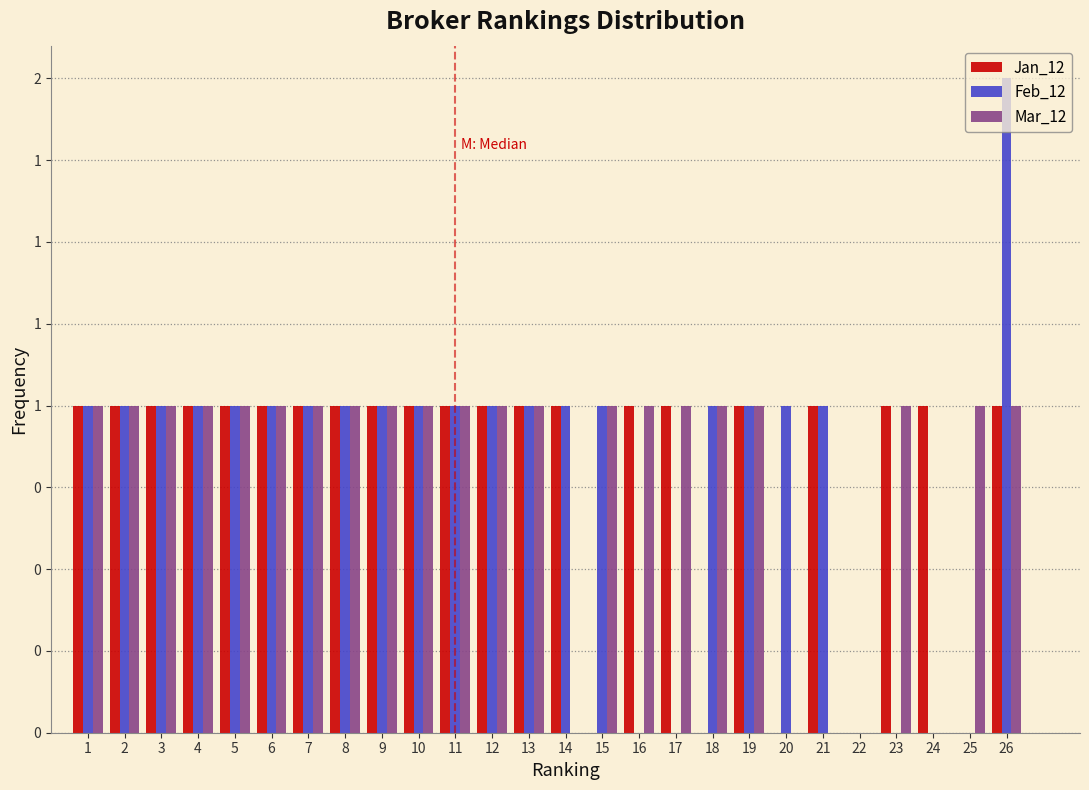

What are all the series names shown in the legend?

Jan_12, Feb_12, Mar_12